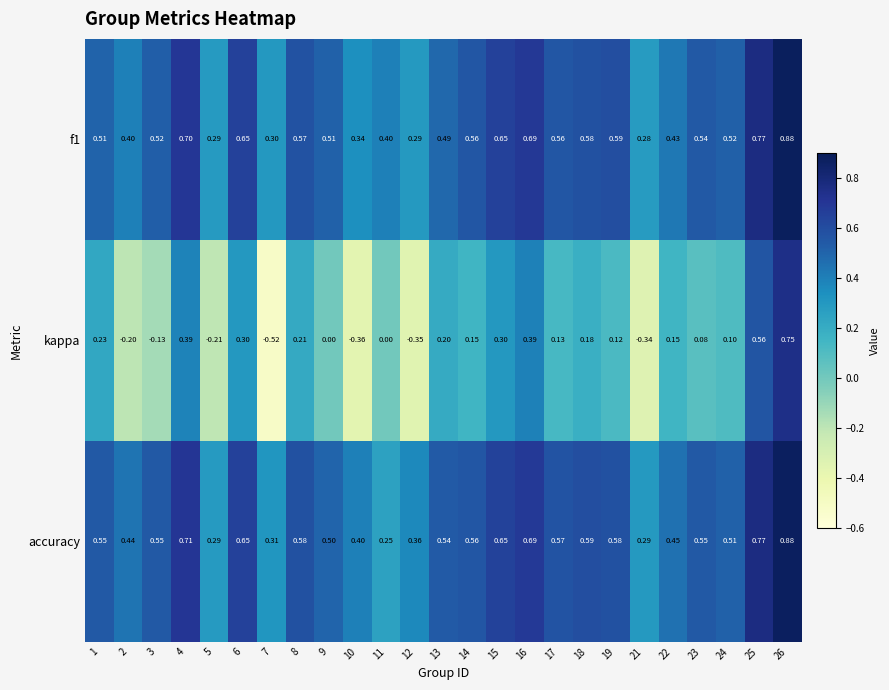

At which category is the sum across all series the highest?

26